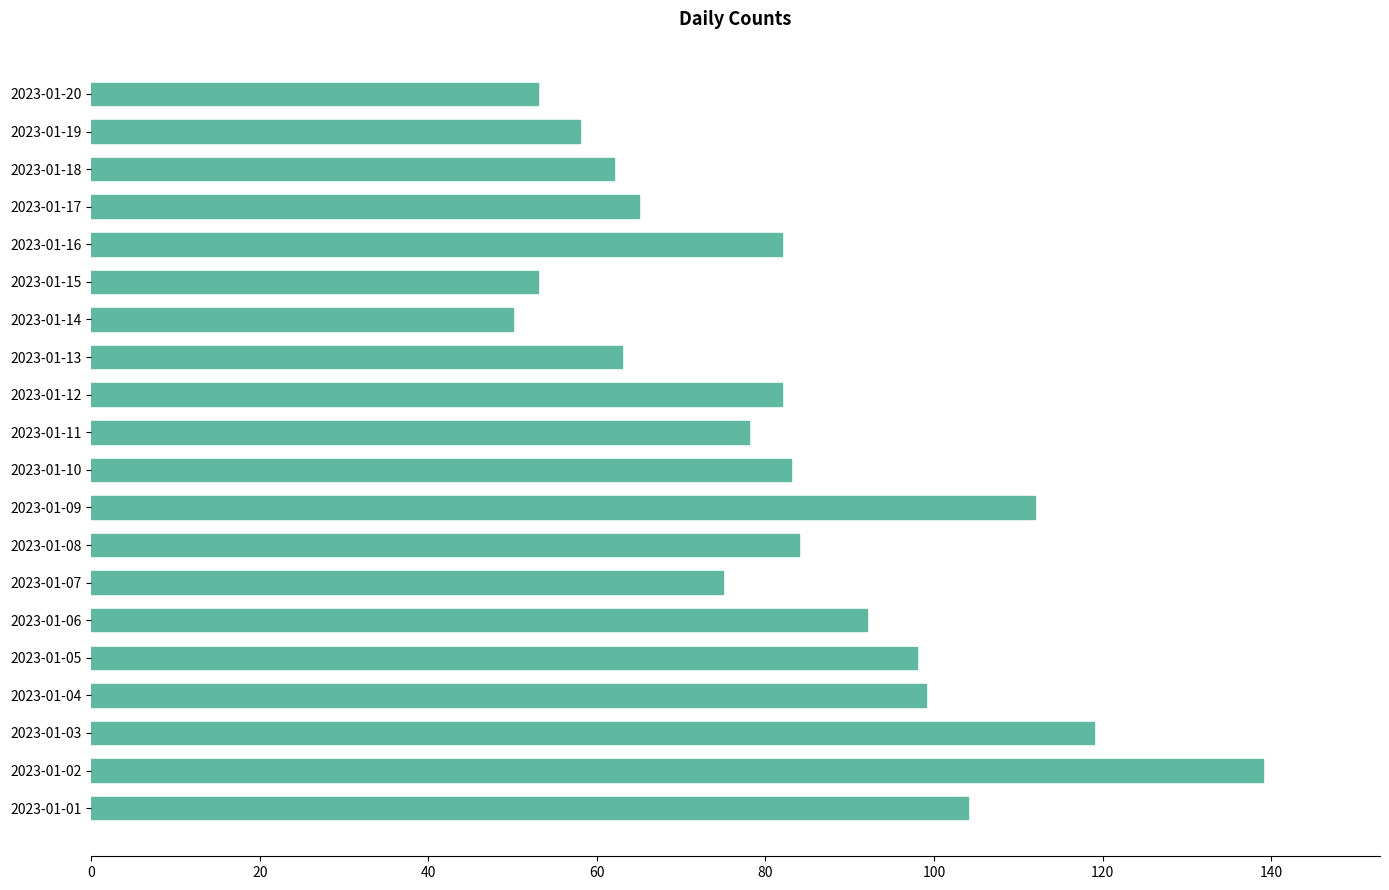

What is the difference between the second highest and minimum values?

69